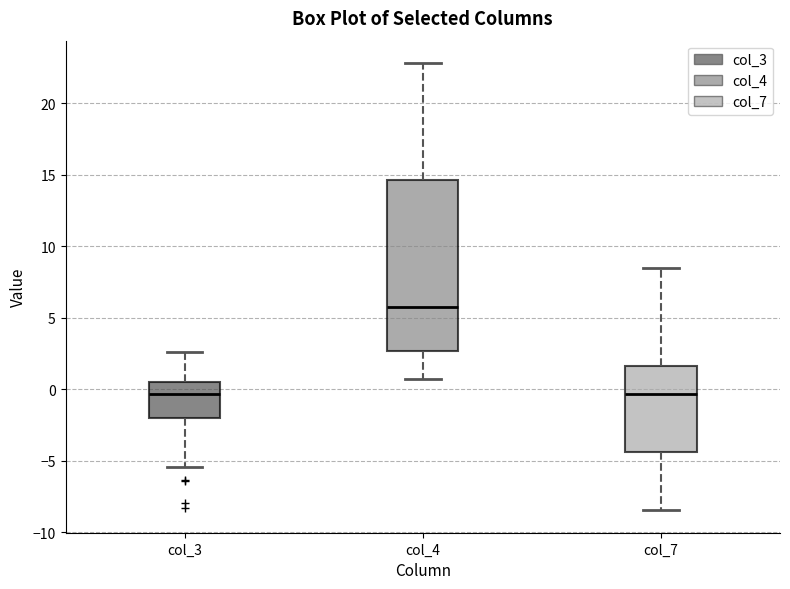

Which box has the highest median line?

col_4